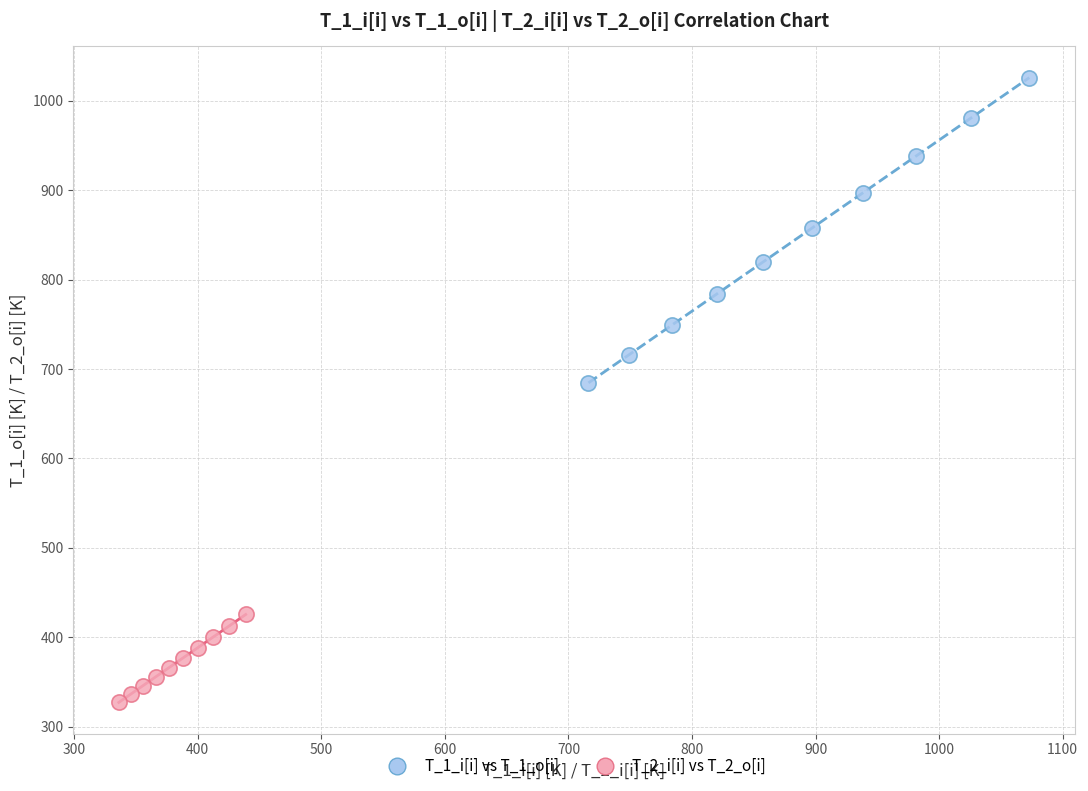

Which series has the largest Y range (max minus min)?

T_1_i[i] vs T_1_o[i]